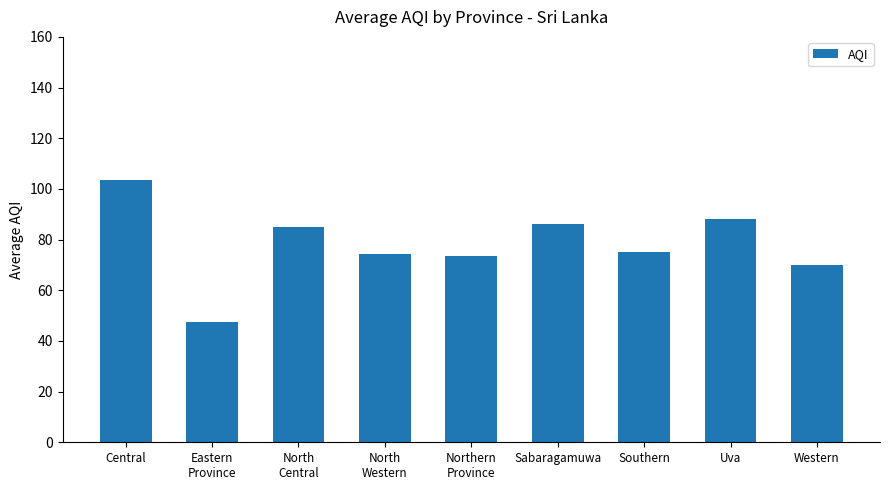

Does the chart contain any negative values?

No